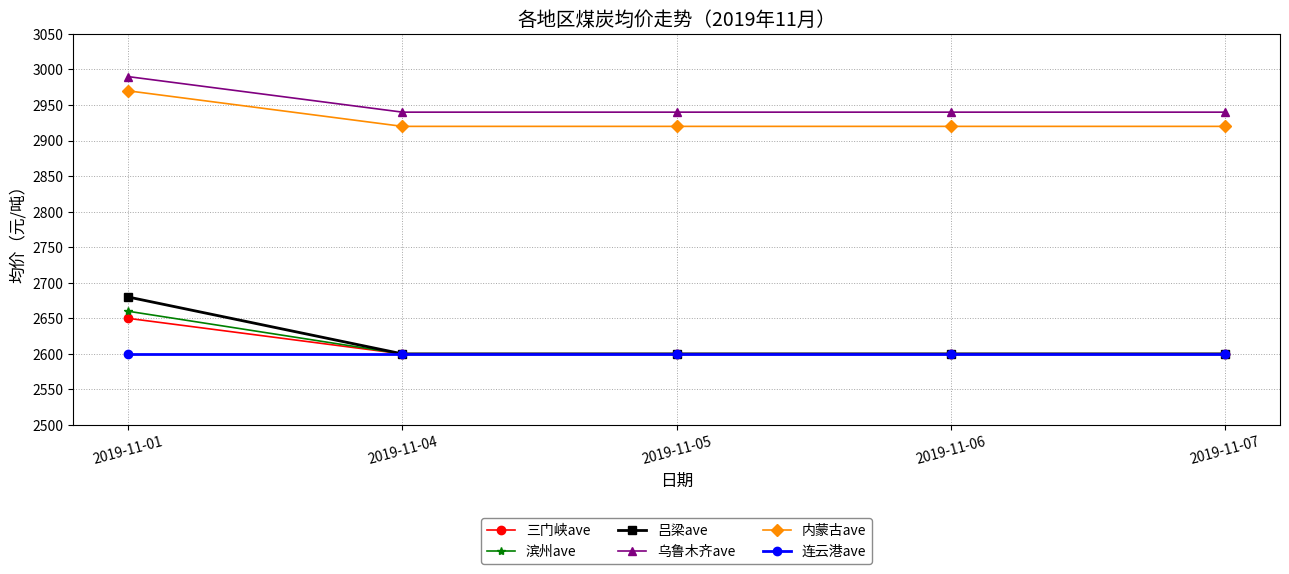

The value of 连云港ave at 2019-11-04 is 2600. True or false?

True